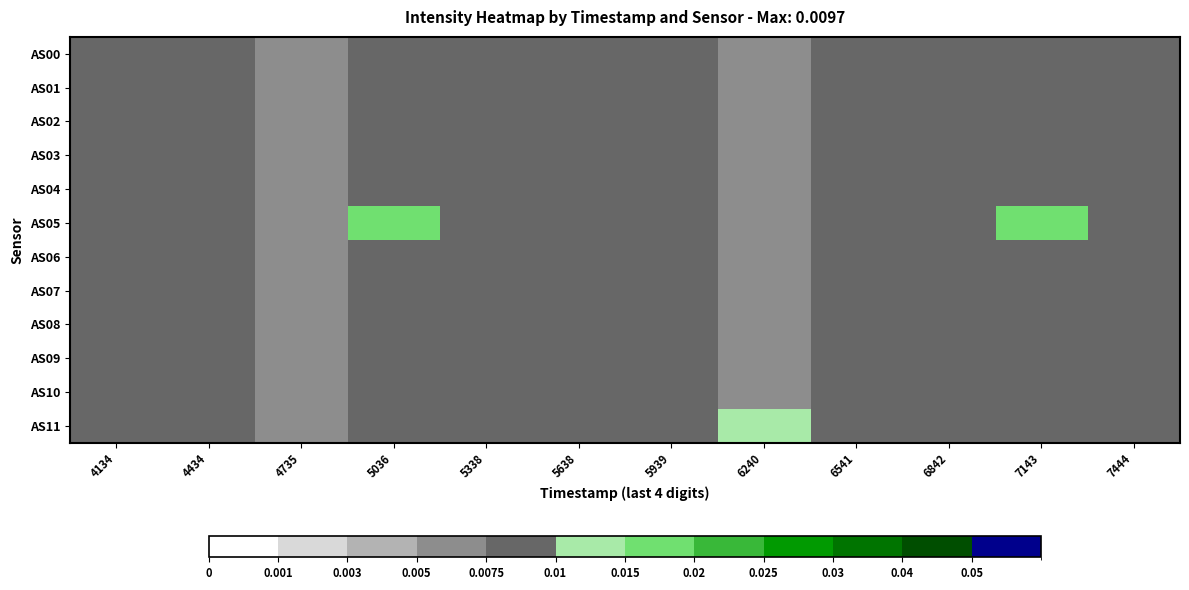

Which series changed the most between 6541 and 7143?

AS05